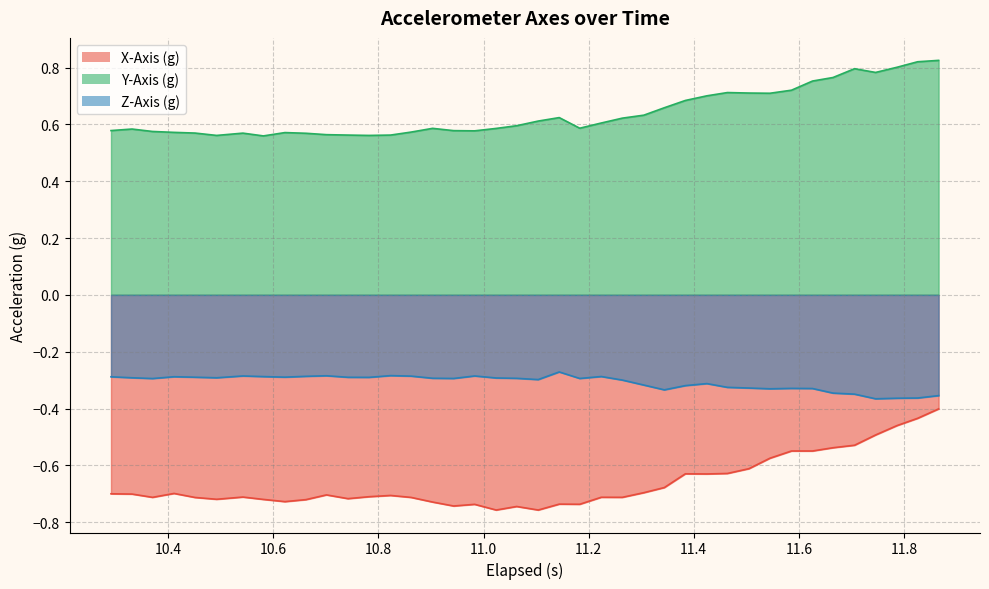

True or false: Z-Axis (g) and Y-Axis (g) cross at least once.

False